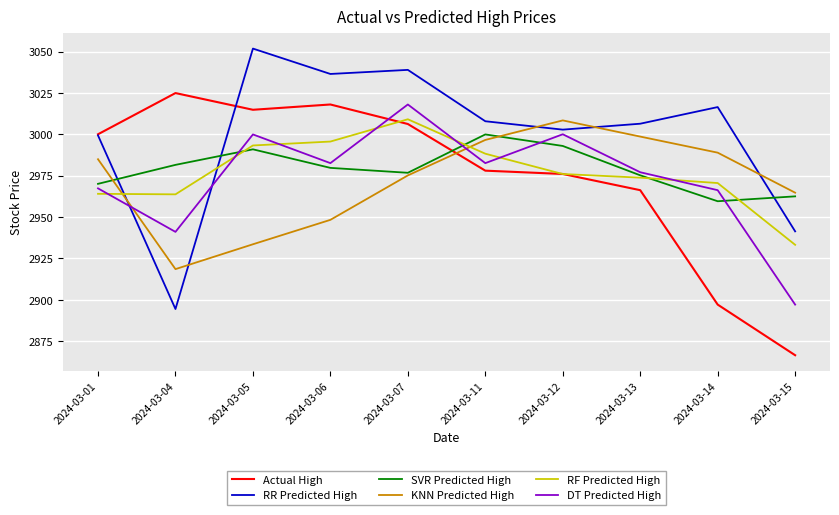

What is the sum of the SVR Predicted High values at 2024-03-05 and 2024-03-07?

5967.6